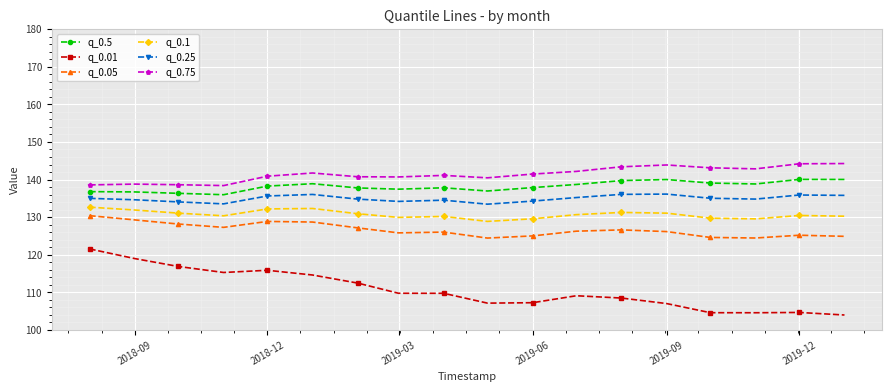

In q_0.75, how many points are higher than both neighbors (excluding endpoints)?

4